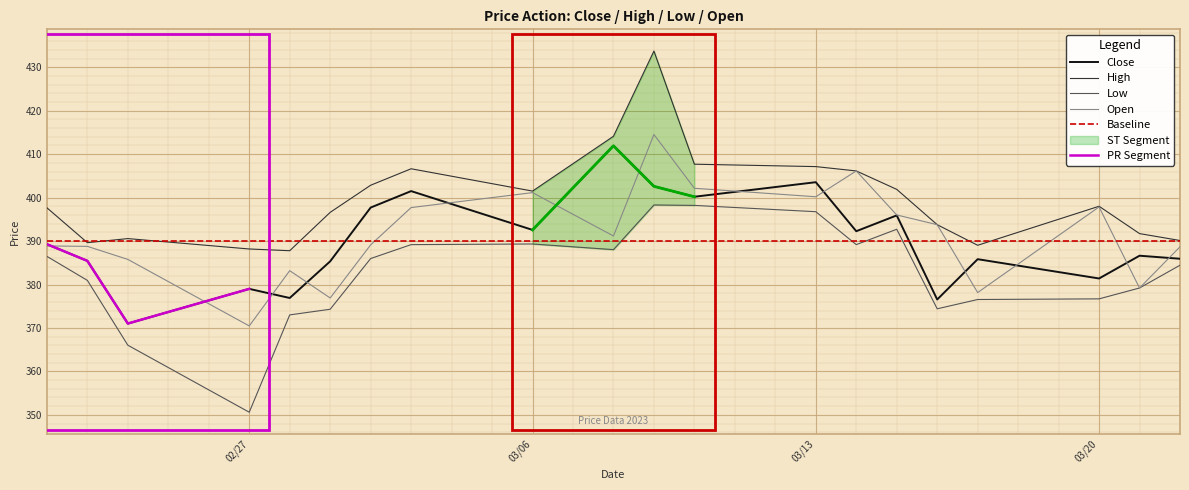

What is the minimum value for Close?

371.0